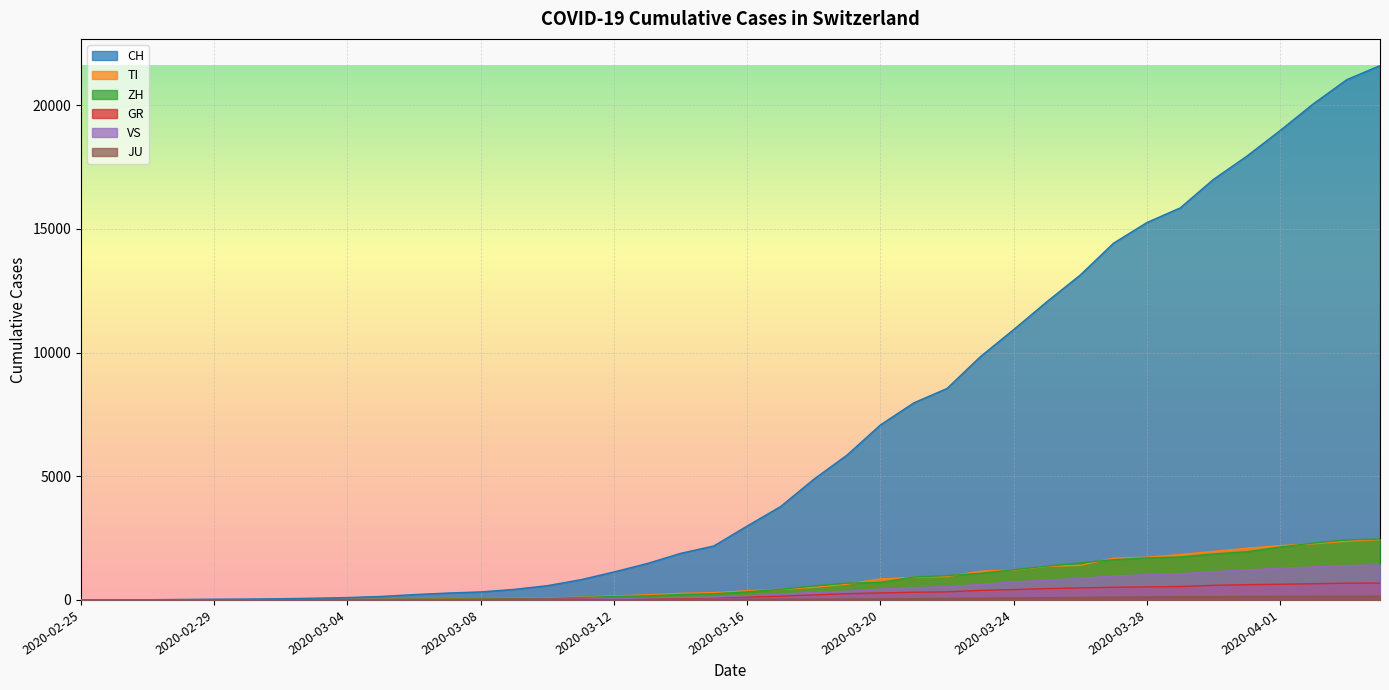

The JU series shows 7 at 2020-03-11. True or false?

True